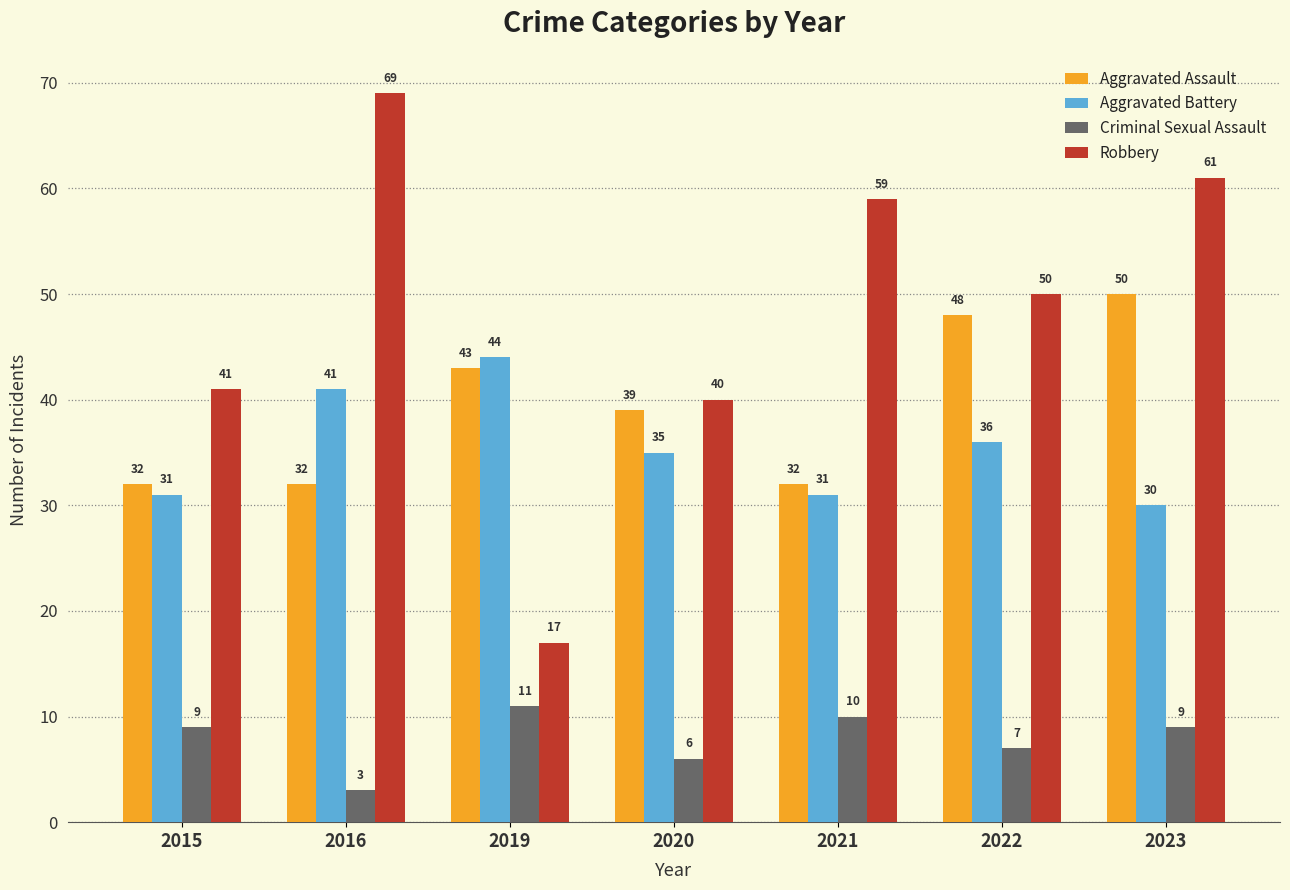

Between 2019 and 2022, which series saw the biggest shift?

Robbery